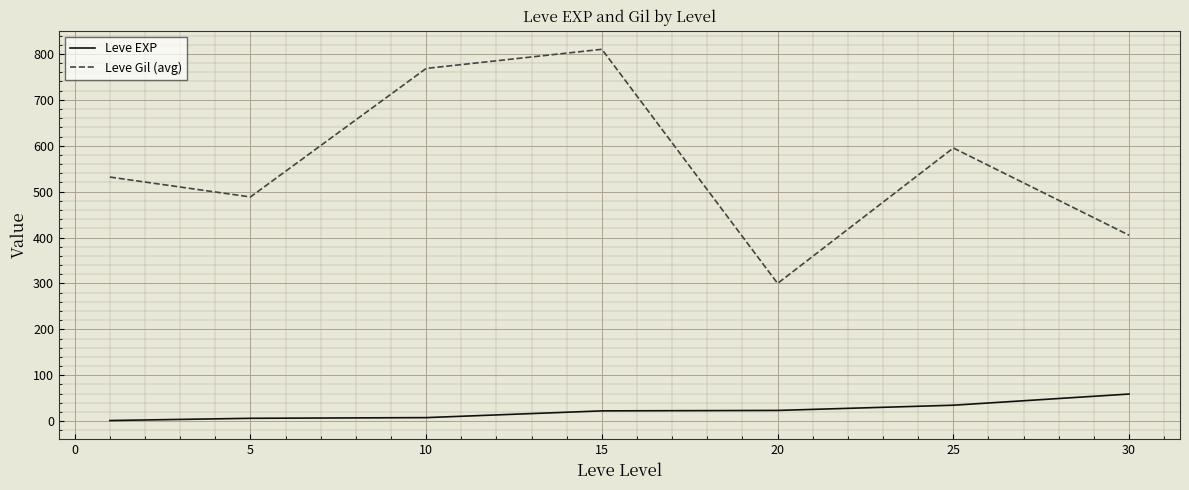

Which series has the largest range (max minus min)?

Leve Gil (avg)